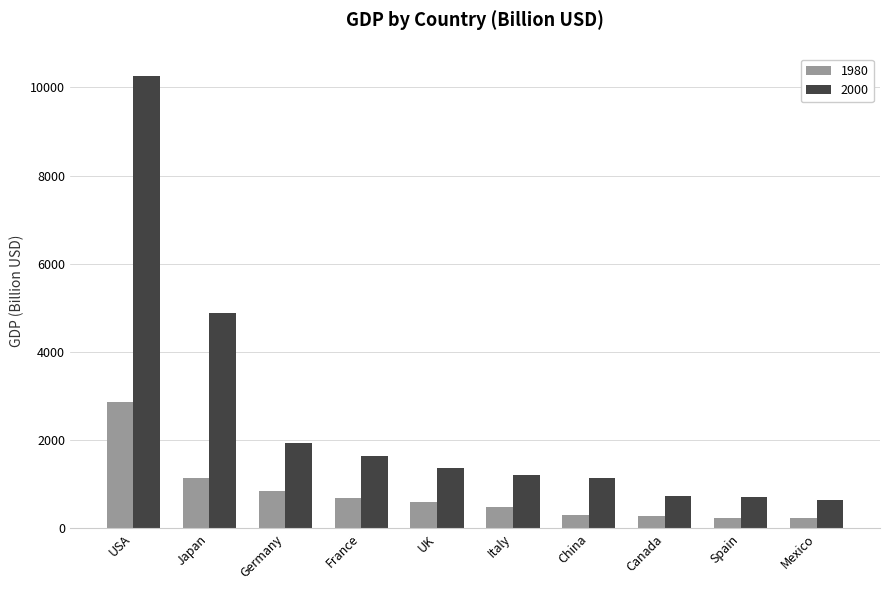

What is the difference between the second highest and second lowest values in the 2000 series?

4180